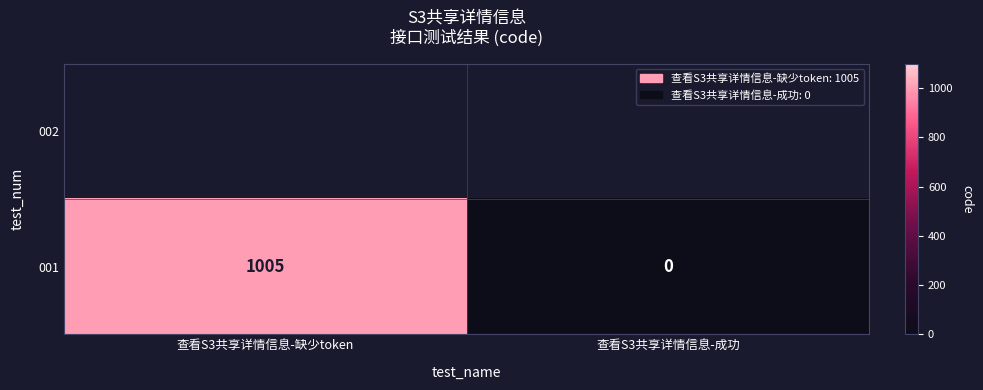

Reading left to right, list all the values displayed in this chart.

1005	0